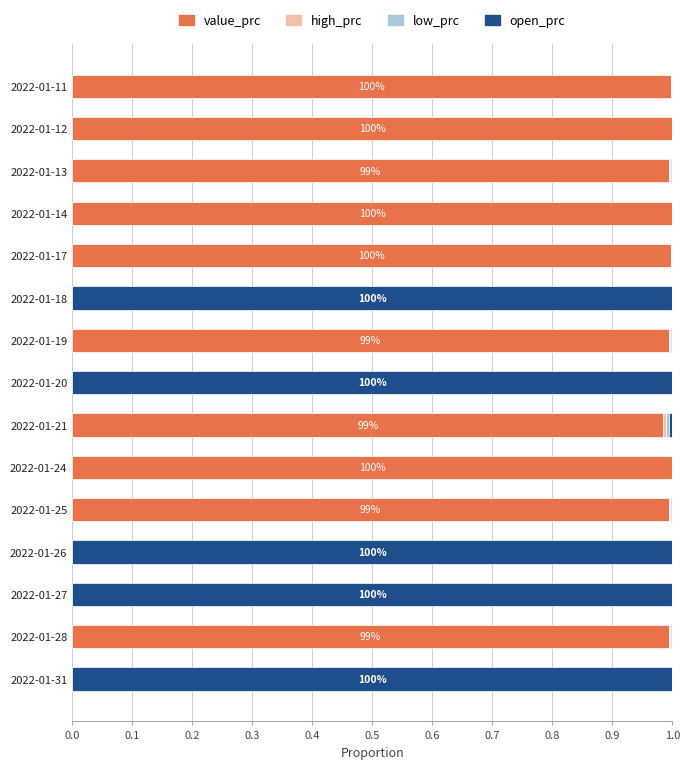

How many distinct data groups are displayed?

4